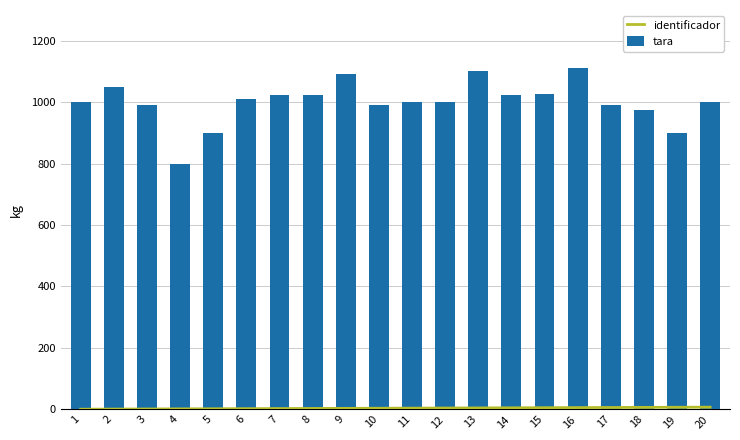

Which series has the largest total across all categories?

tara